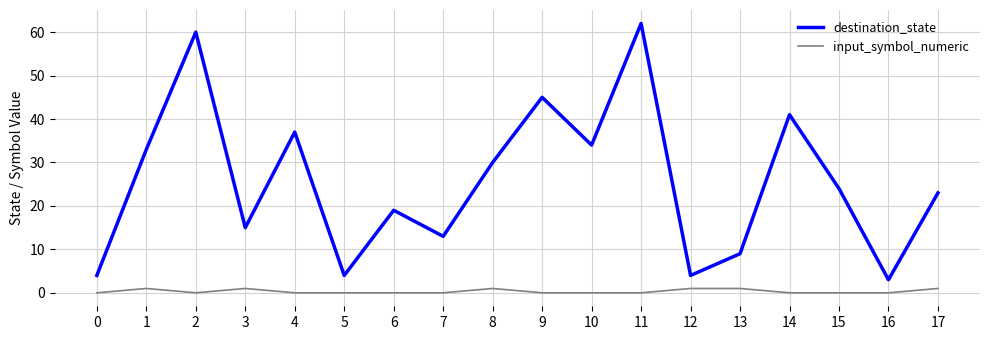

The value of input_symbol_numeric at 4 is 0. True or false?

True